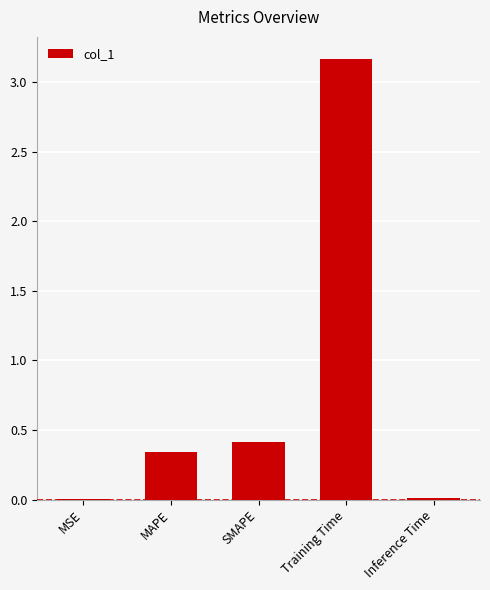

At which label is the value closest to 1?

SMAPE